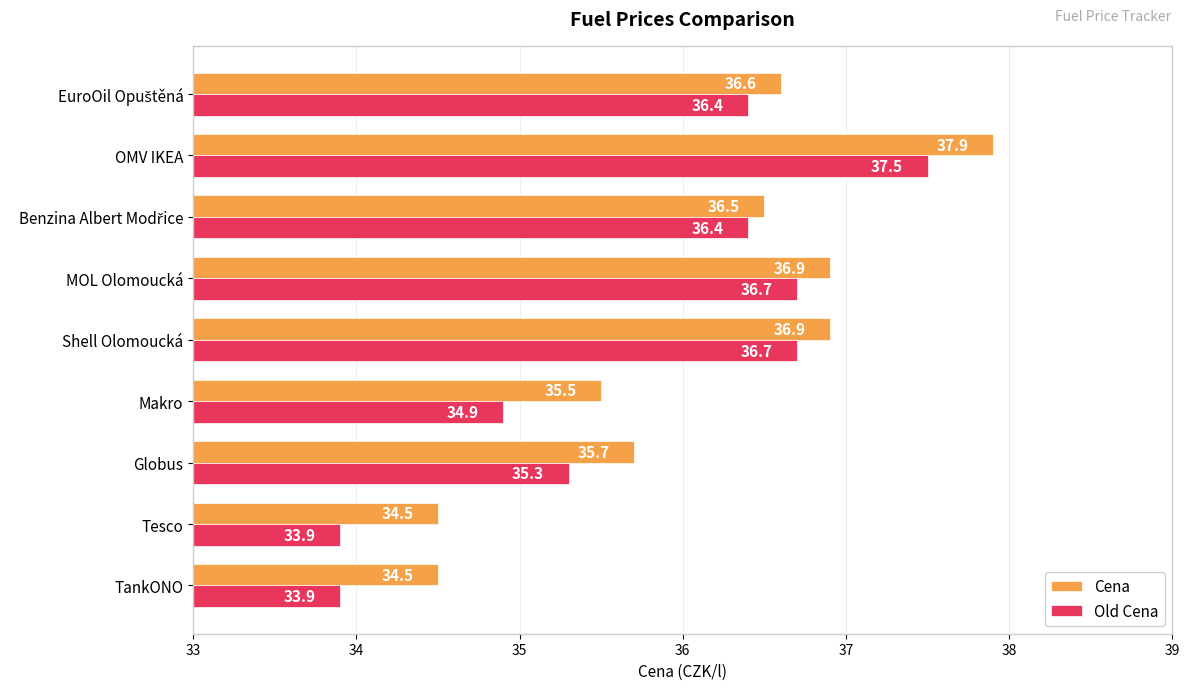

Is it true that Cena equals 15.4 at Makro?

False